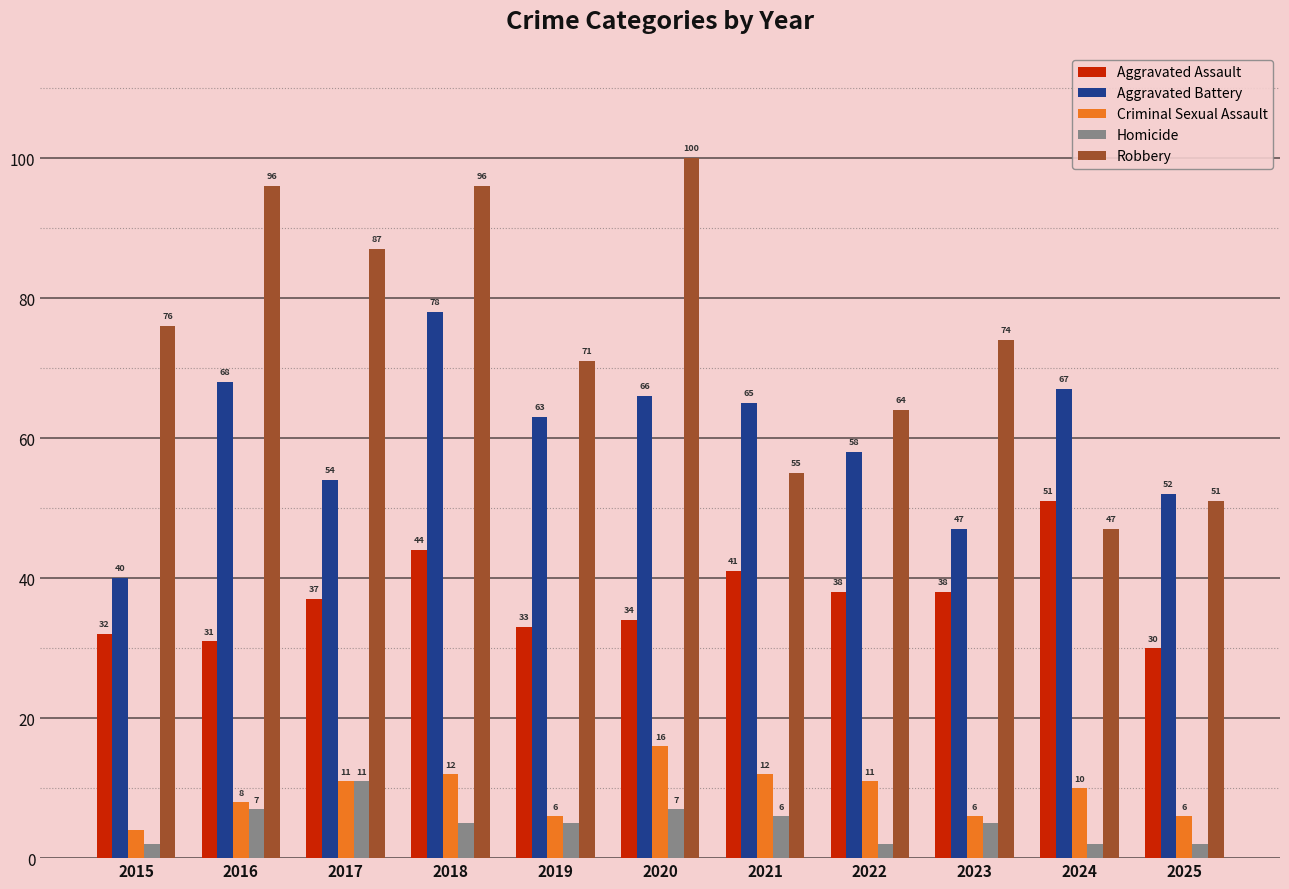

Reading left to right, transcribe all the data shown in this chart.

Aggravated Assault: 32	31	37	44	33	34	41	38	38	51	30
Aggravated Battery: 40	68	54	78	63	66	65	58	47	67	52
Criminal Sexual Assault: 4	8	11	12	6	16	12	11	6	10	6
Homicide: 2	7	11	5	5	7	6	2	5	2	2
Robbery: 76	96	87	96	71	100	55	64	74	47	51